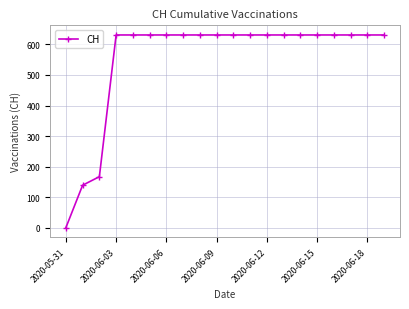

Reading left to right, list all the values displayed in this chart.

0	139	167	631	631	631	631	631	631	631	631	631	631	631	631	631	631	631	631	631